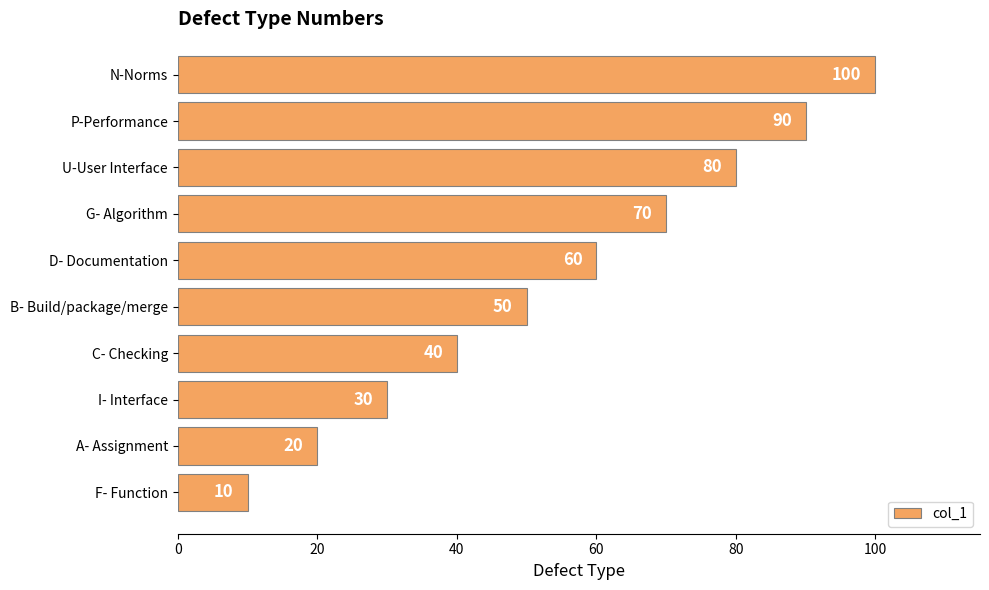

Reading bottom to top, extract all data points from this chart.

F- Function=10	A- Assignment=20	I- Interface=30	C- Checking=40	B- Build/package/merge=50	D- Documentation=60	G- Algorithm=70	U-User Interface=80	P-Performance=90	N-Norms=100